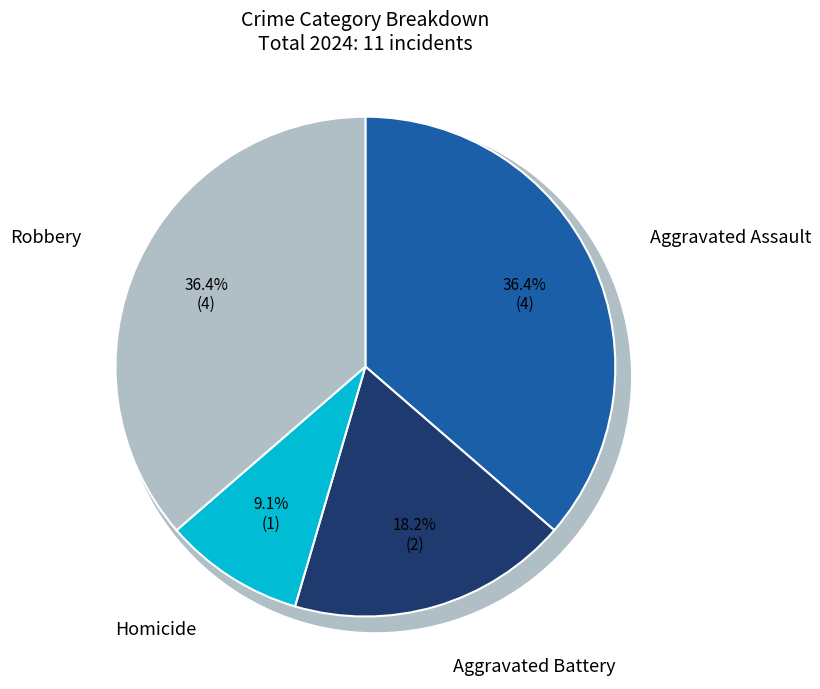

What is the total percentage of Homicide and Aggravated Battery?

27.3%